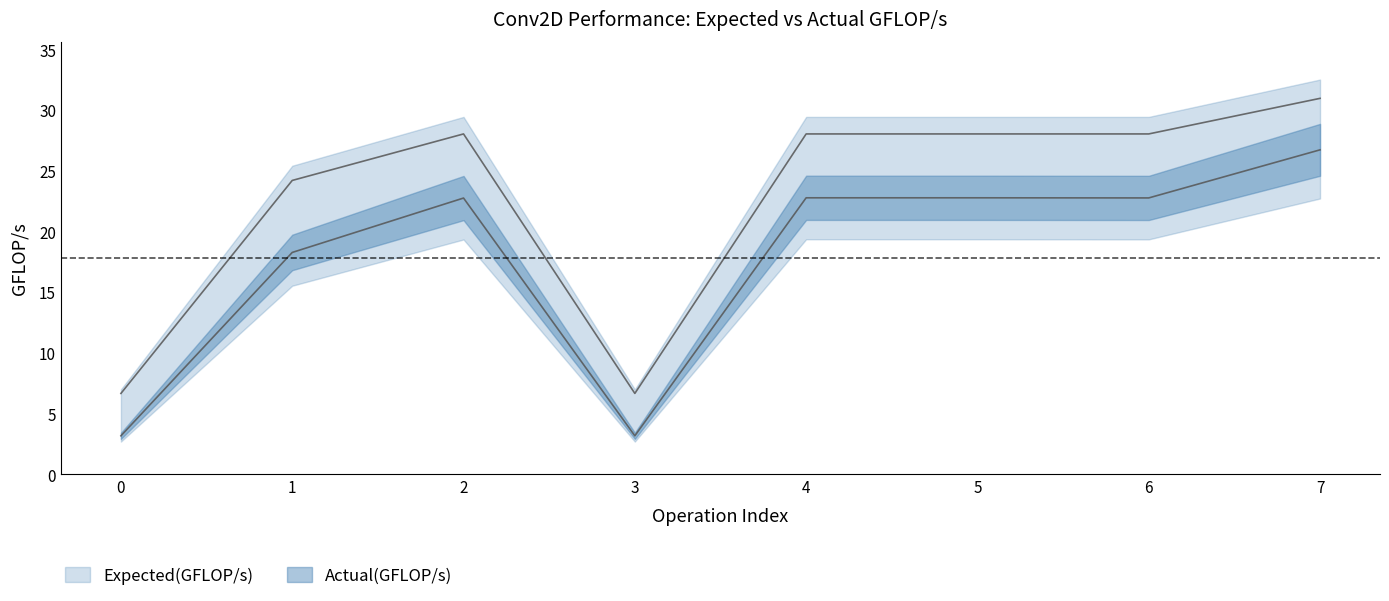

At which category does Actual(GFLOP/s) reach its first local peak?

2